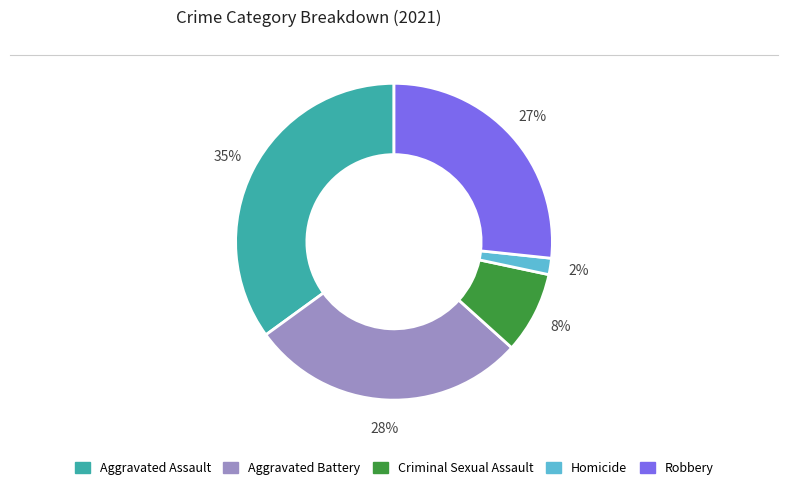

To the nearest percent, what portion does Criminal Sexual Assault represent?

8%